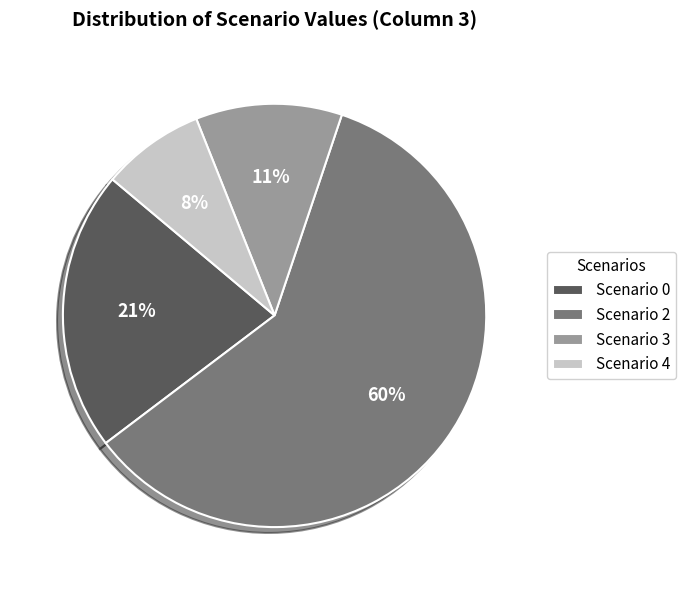

Which slice is the largest?

Scenario 2